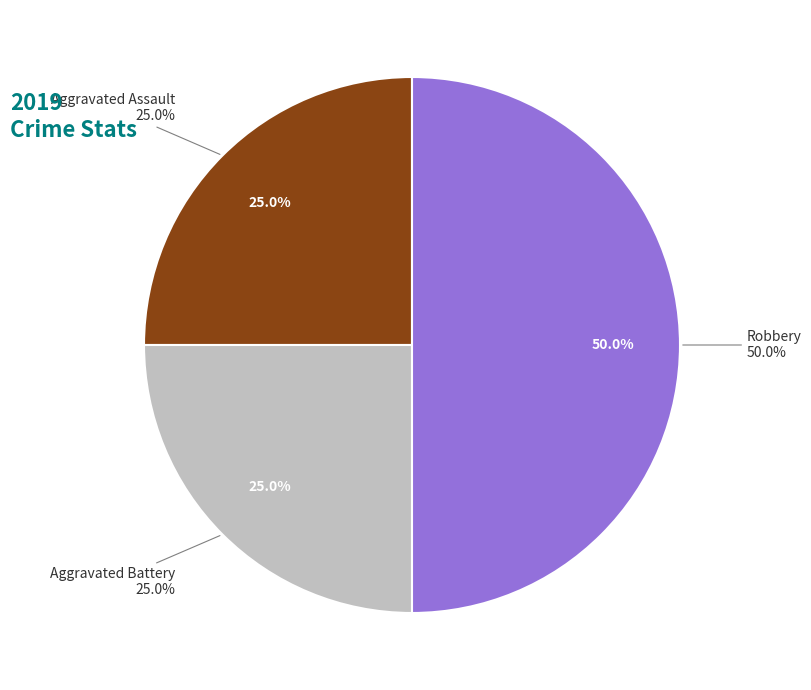

Is Aggravated Assault the majority of the pie?

No